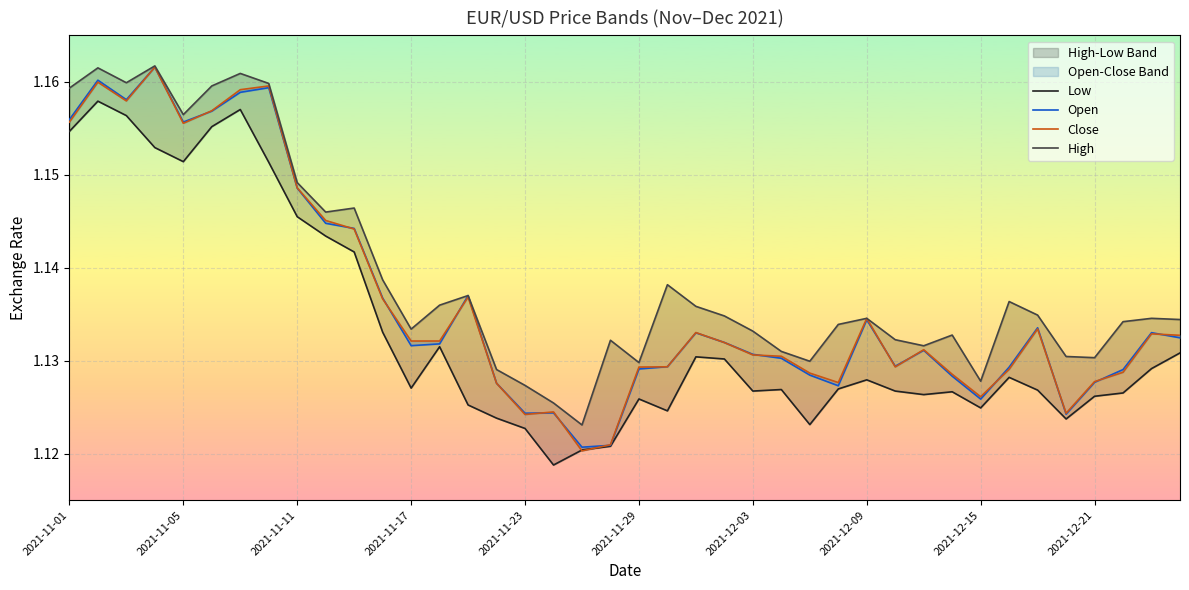

Where do Low and Close first cross each other?

17 and 18